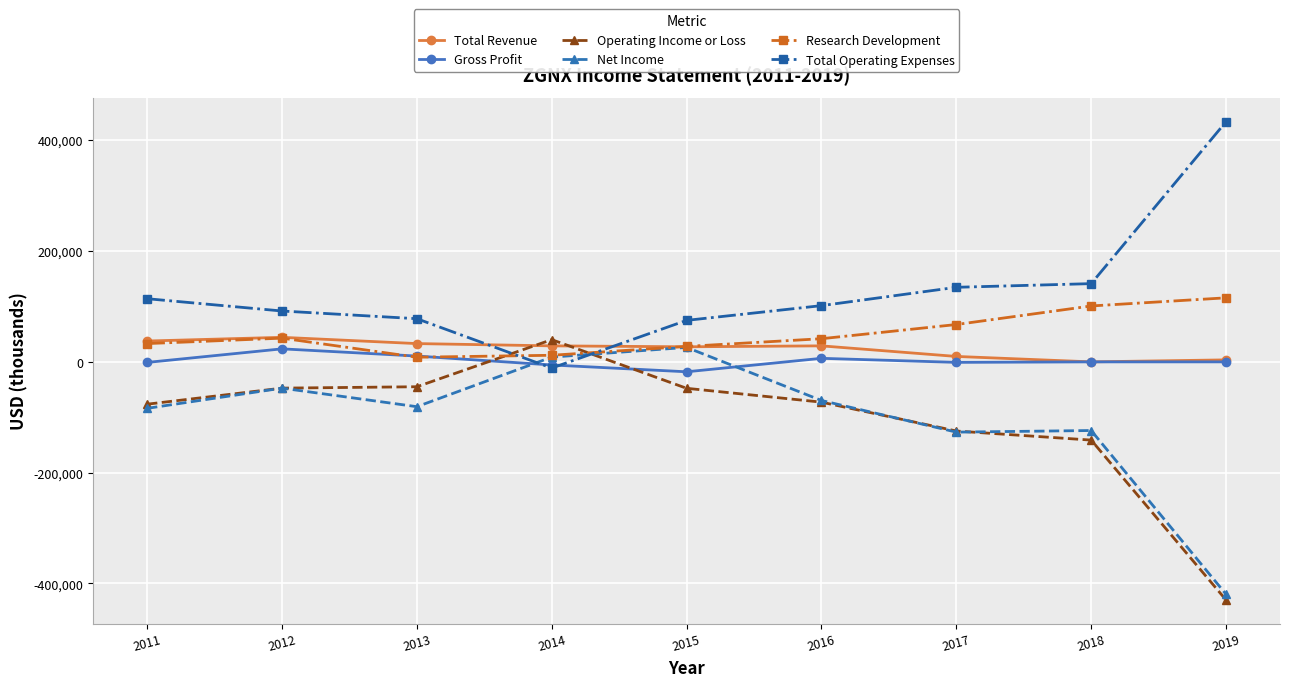

Where do Total Revenue and Total Operating Expenses first cross each other?

2013 and 2014